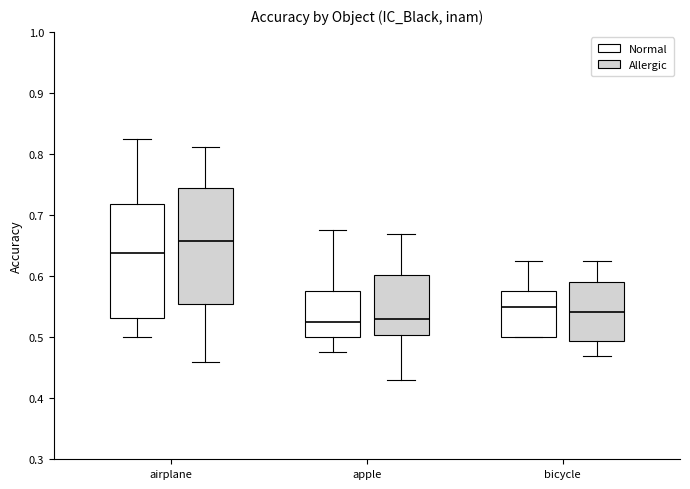

Where is the upper edge of the box for bicycle (Normal) on the y-axis? The values are not printed on the chart, so give them approximately, as read against the axis.

0.58